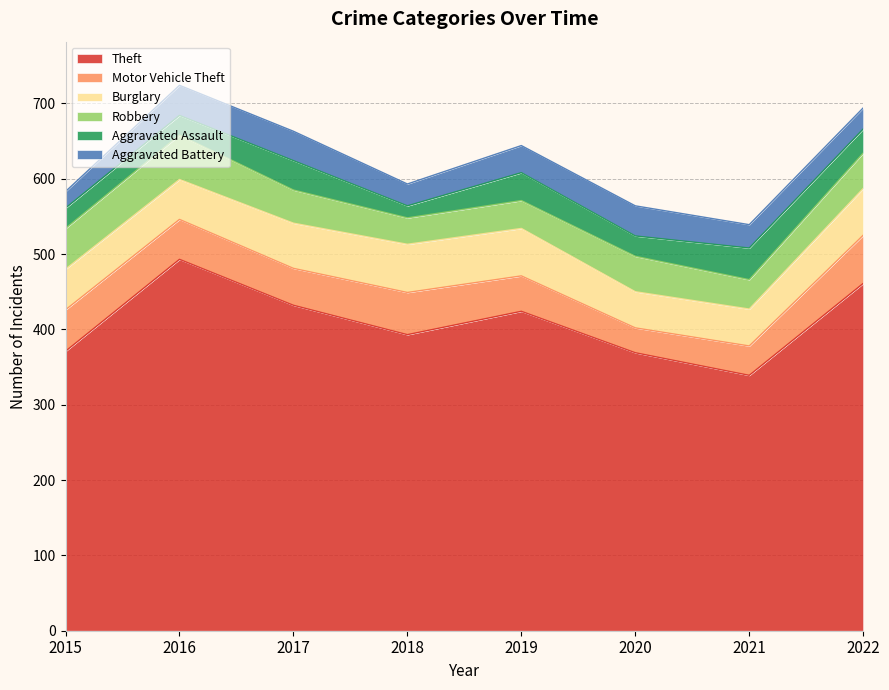

What is the difference between the Robbery values at 2015 and 2022?

7